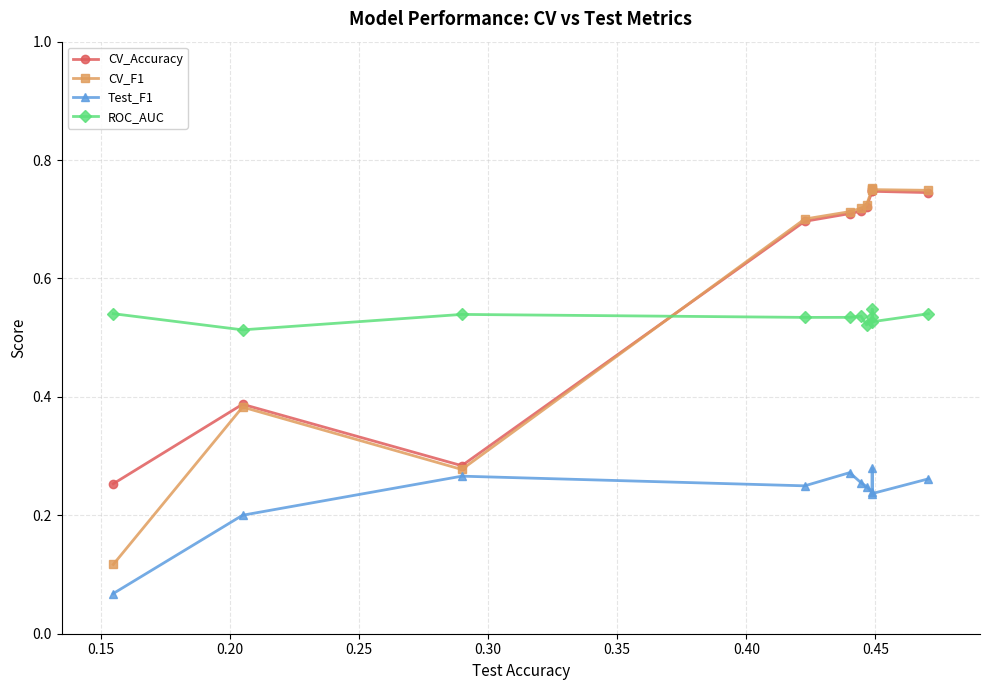

Is the value of Test_F1 at 9 greater than the value of CV_Accuracy at 10?

No